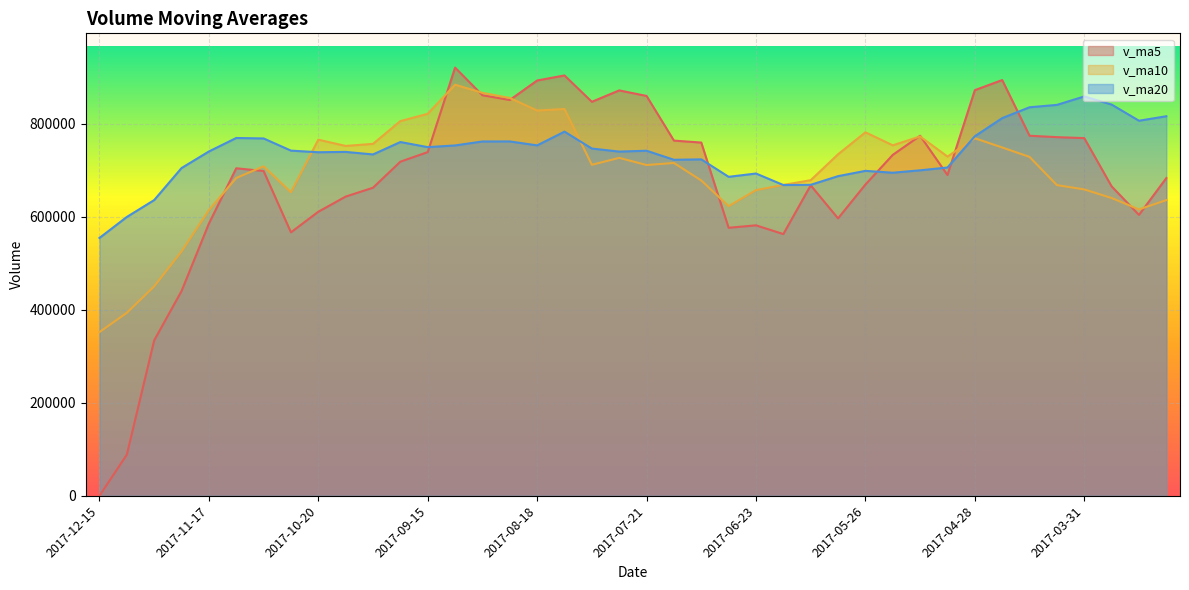

After their last crossing, which series has the higher values: v_ma5 or v_ma20?

v_ma20